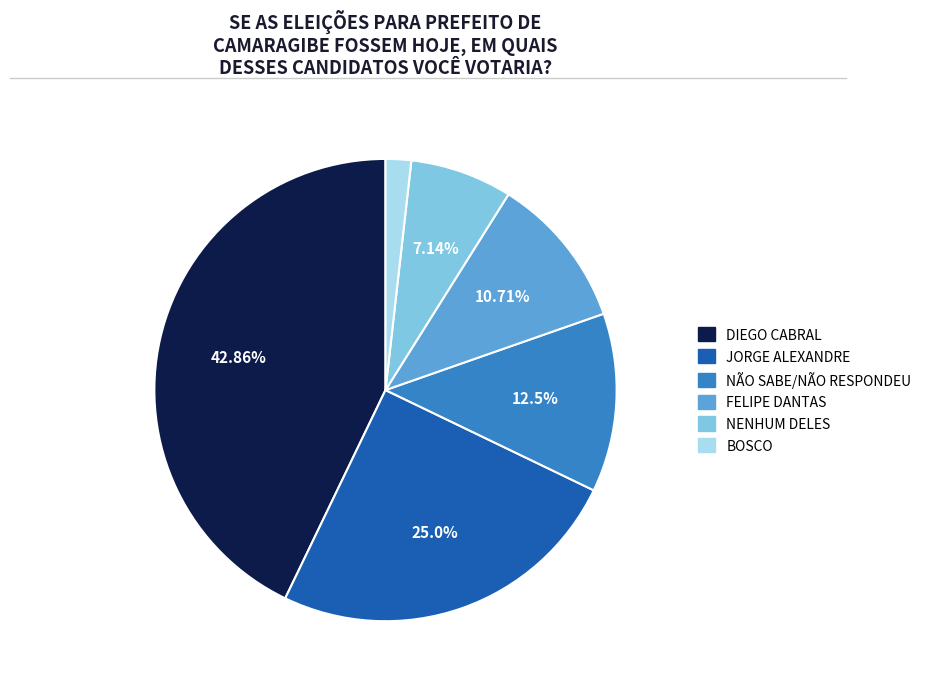

Between BOSCO and DIEGO CABRAL, which is larger?

DIEGO CABRAL